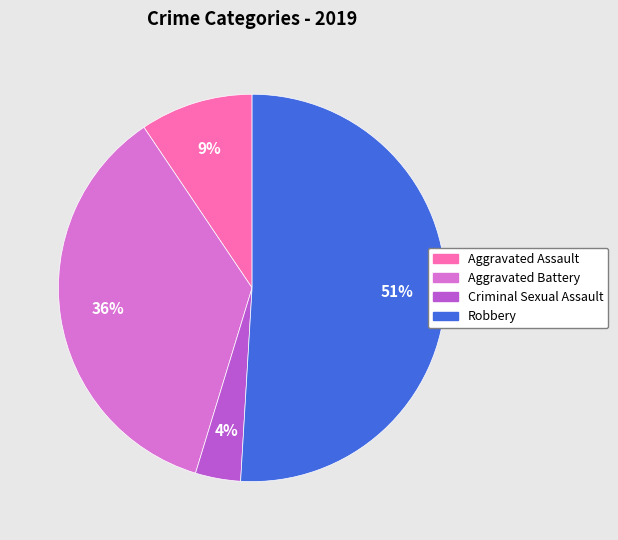

The Robbery slice represents 51% of the pie. True or false?

True